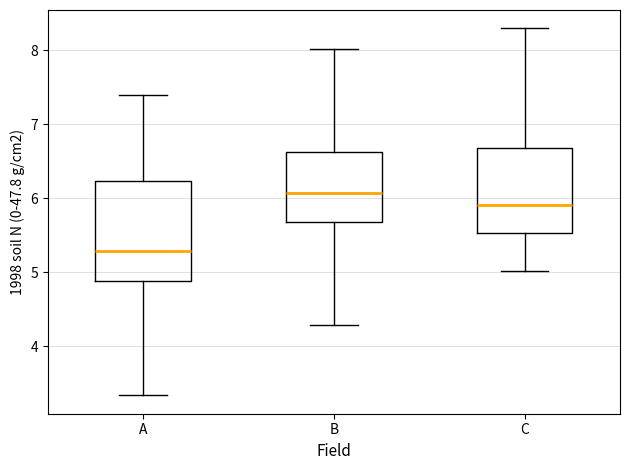

Reading left to right, read every box against the y-axis: the position of its median line, the range the box covers, and the ends of its whiskers. The values are not printed on the chart, so give them approximately, as read against the axis.

A: median 5.3, box 4.9 to 6.2, whiskers 3.3 to 7.4
B: median 6.1, box 5.7 to 6.6, whiskers 4.3 to 8.0
C: median 5.9, box 5.5 to 6.7, whiskers 5.0 to 8.3